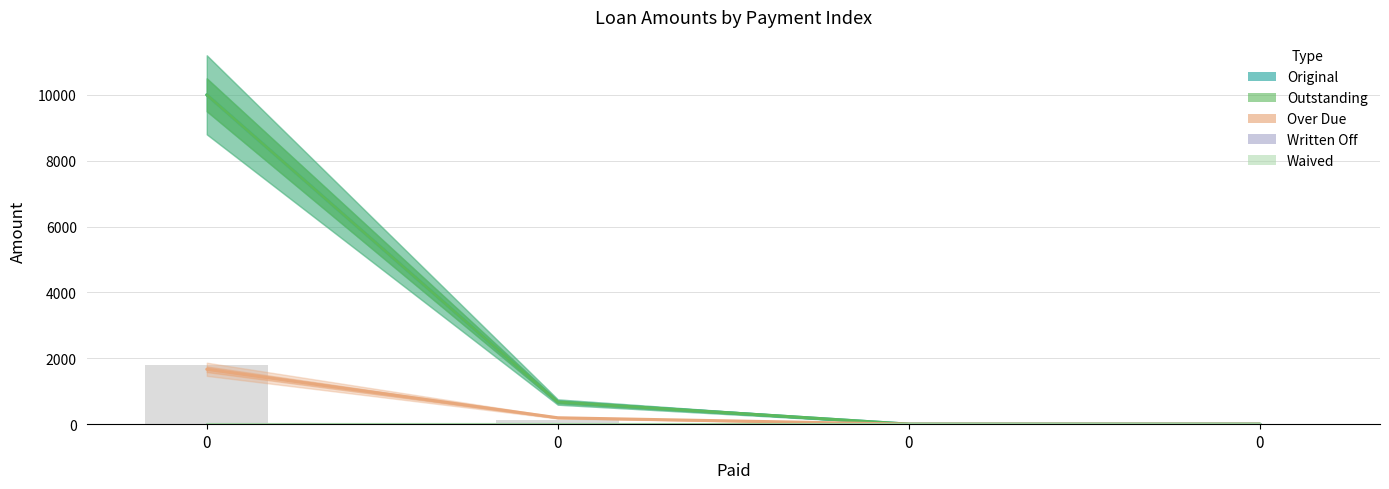

Is it true that Original equals 3787.1 at 0?

False